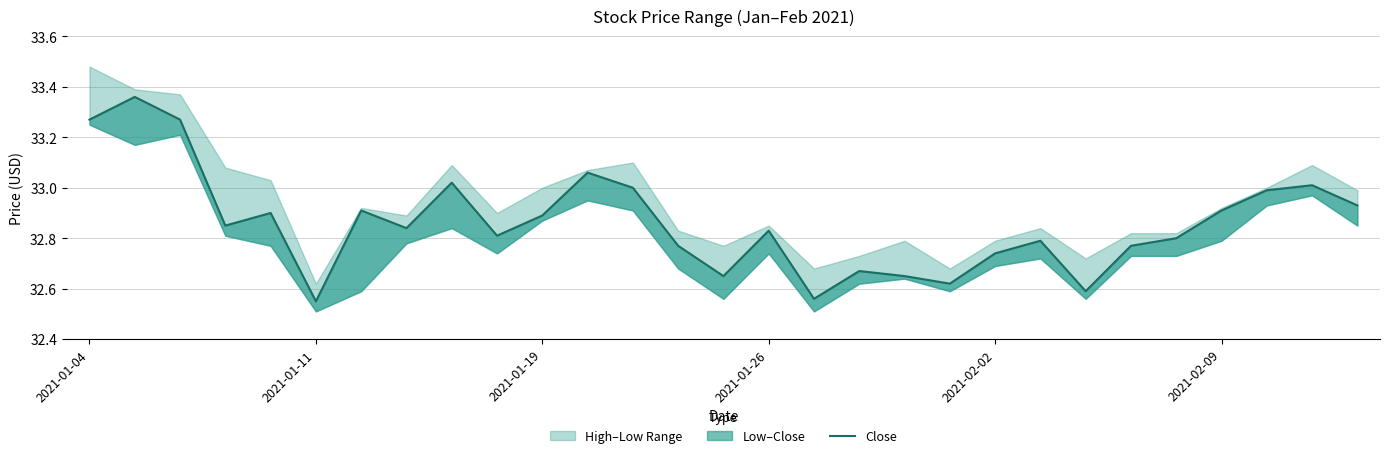

What is the difference between the maximum and minimum values?

0.8